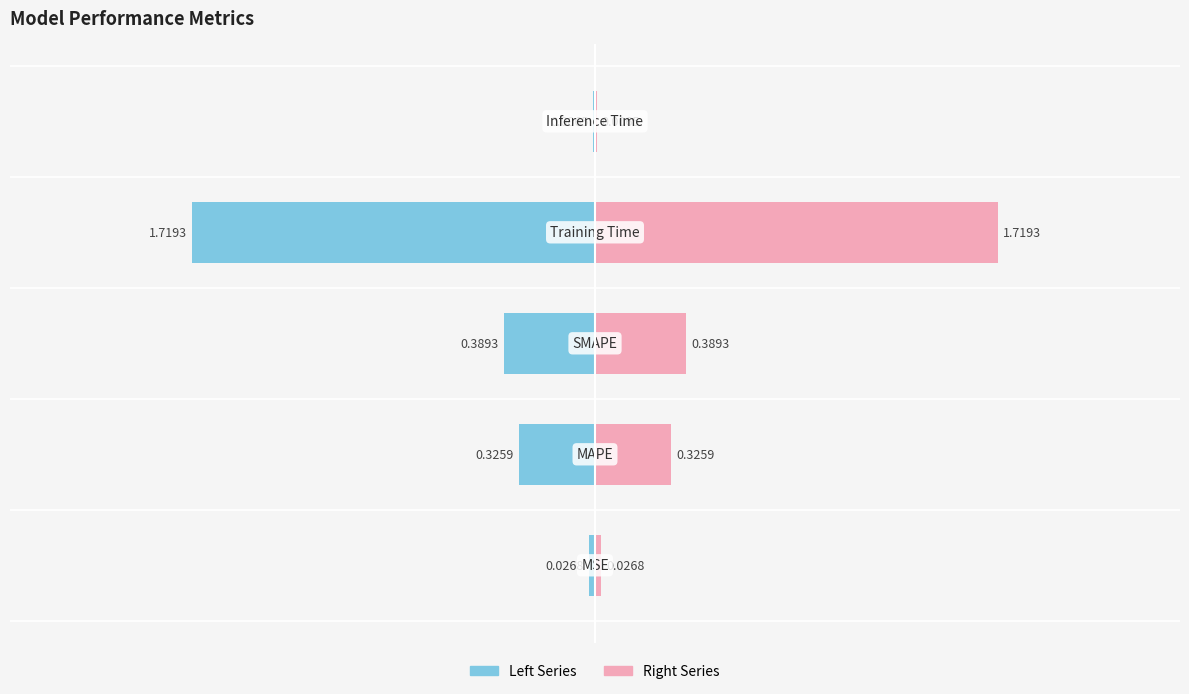

The value of col_1 (right) at 4 is 0.0. True or false?

False